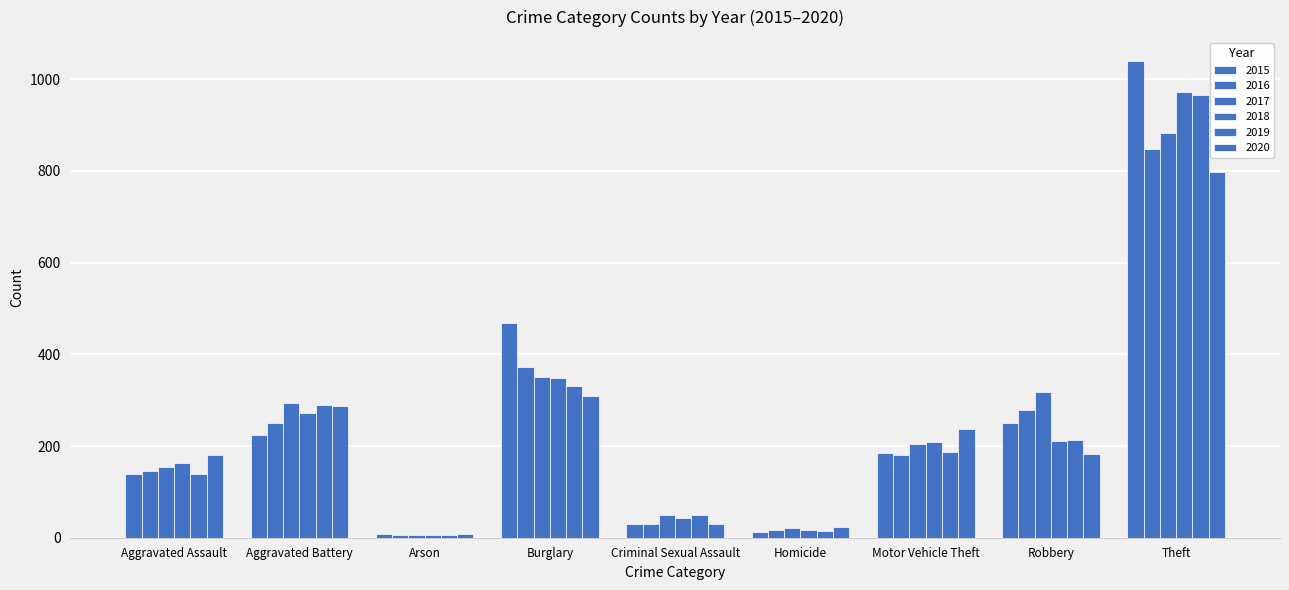

What is the maximum value for 2018?

973